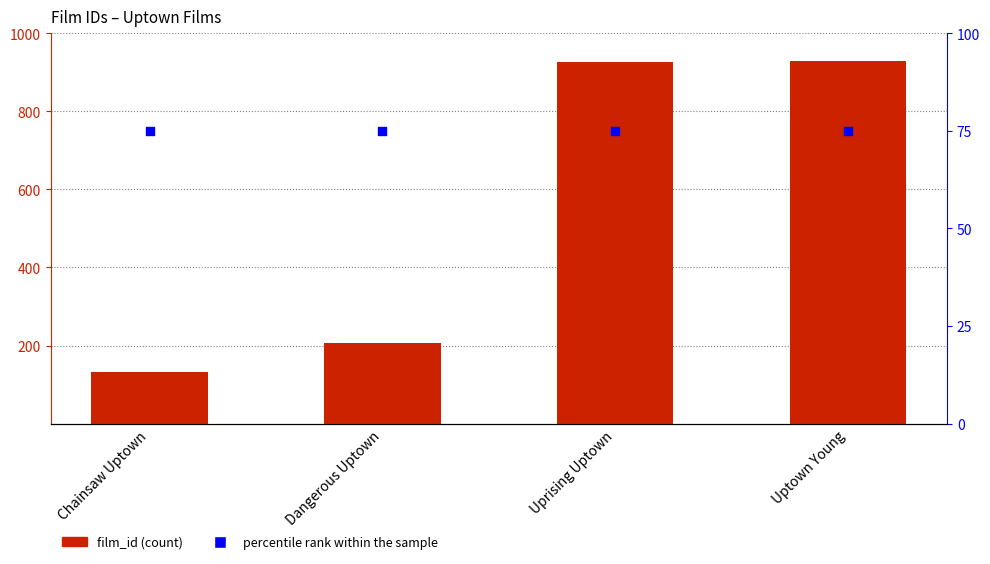

Is the value of percentile rank within the sample at Uprising Uptown greater than the value of film_id at Chainsaw Uptown?

No